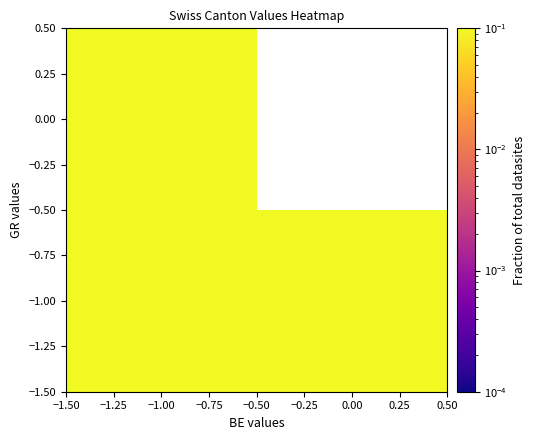

The value of −1.00 at −1.00 is 0.4. True or false?

False